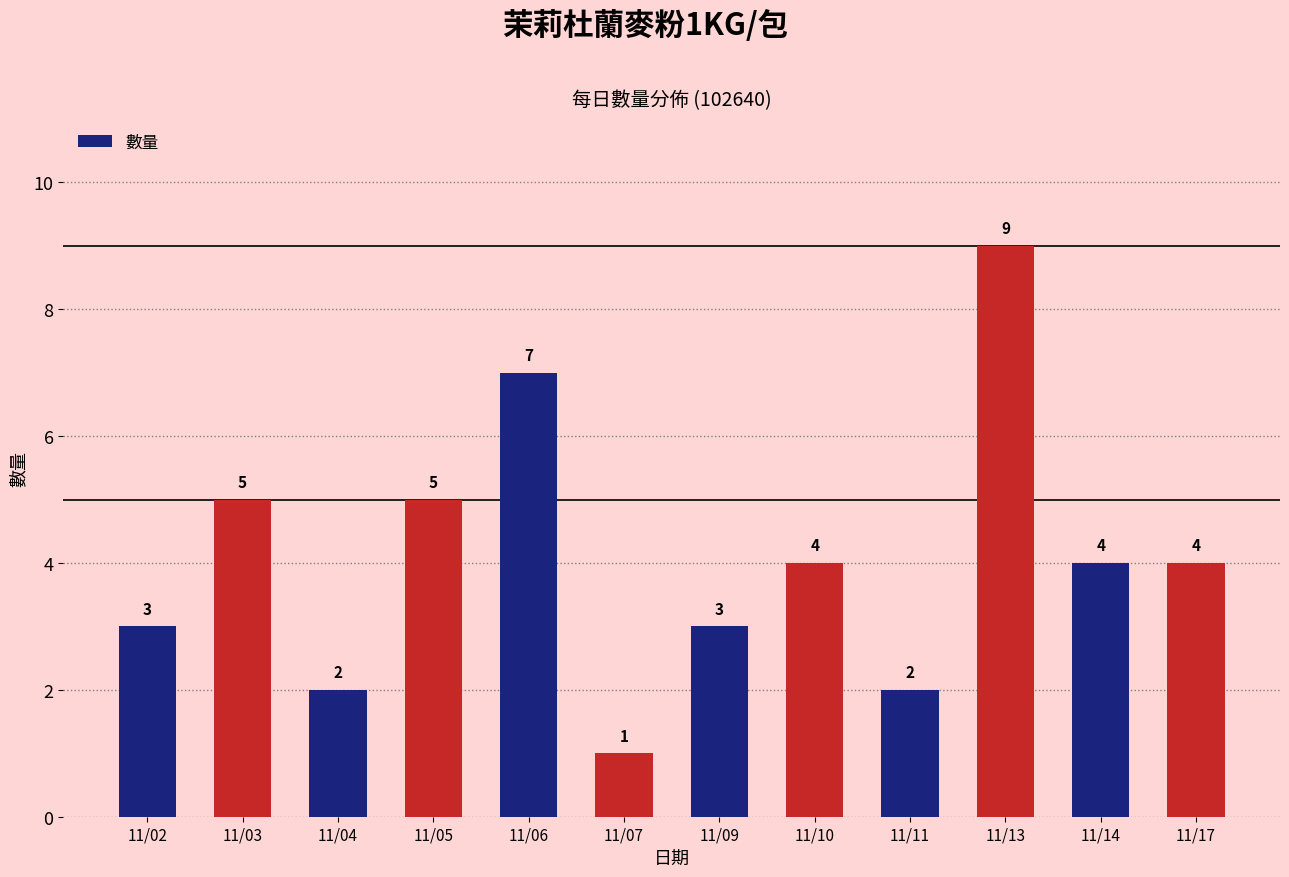

At which label does the data first exceed 4?

11/03